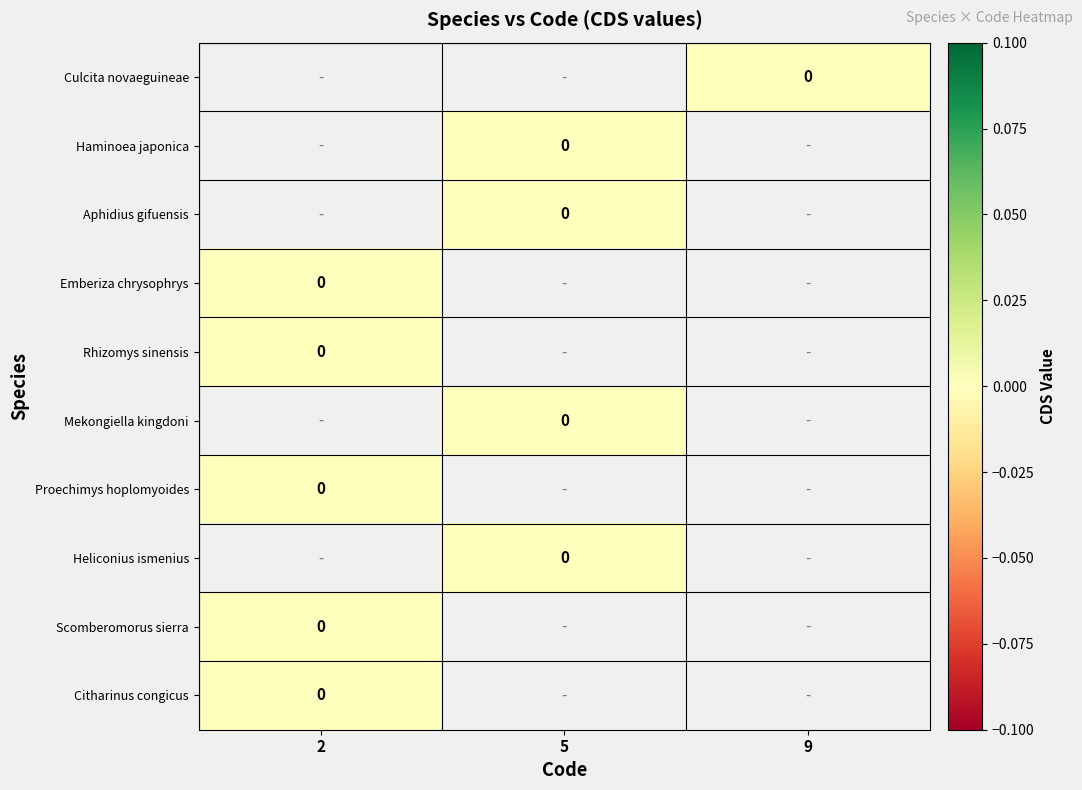

Which label corresponds to the largest value in the chart?

9